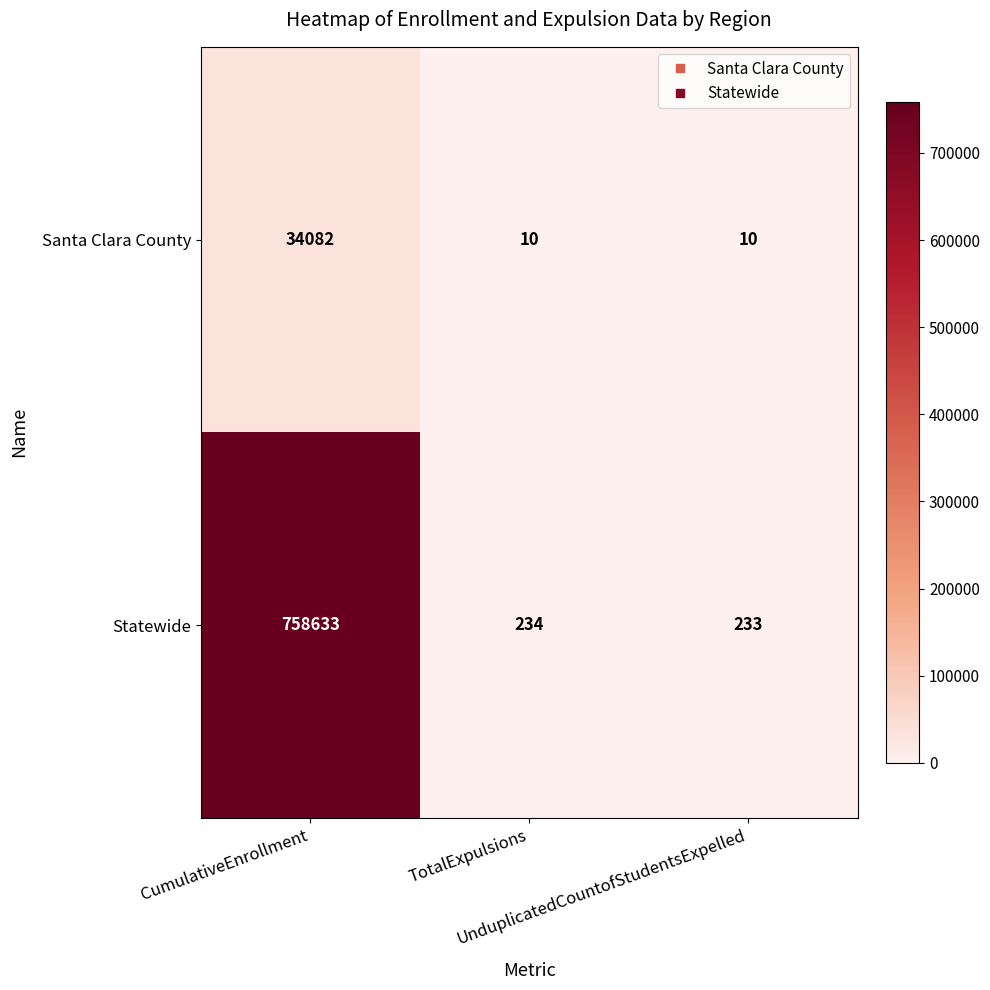

Between TotalExpulsions and UnduplicatedCountofStudentsExpelled, which series saw the biggest shift?

Statewide